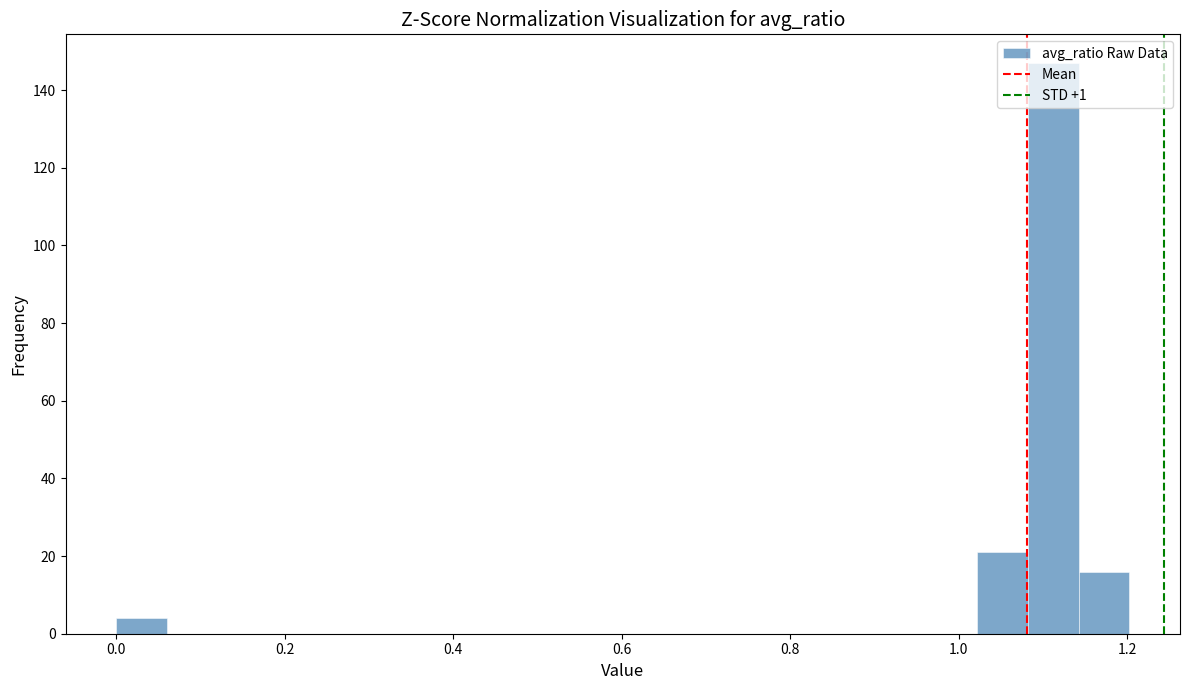

Around what value on the x-axis is the tallest bar? Give the approximate position of its centre, as read against the axis.

1.12